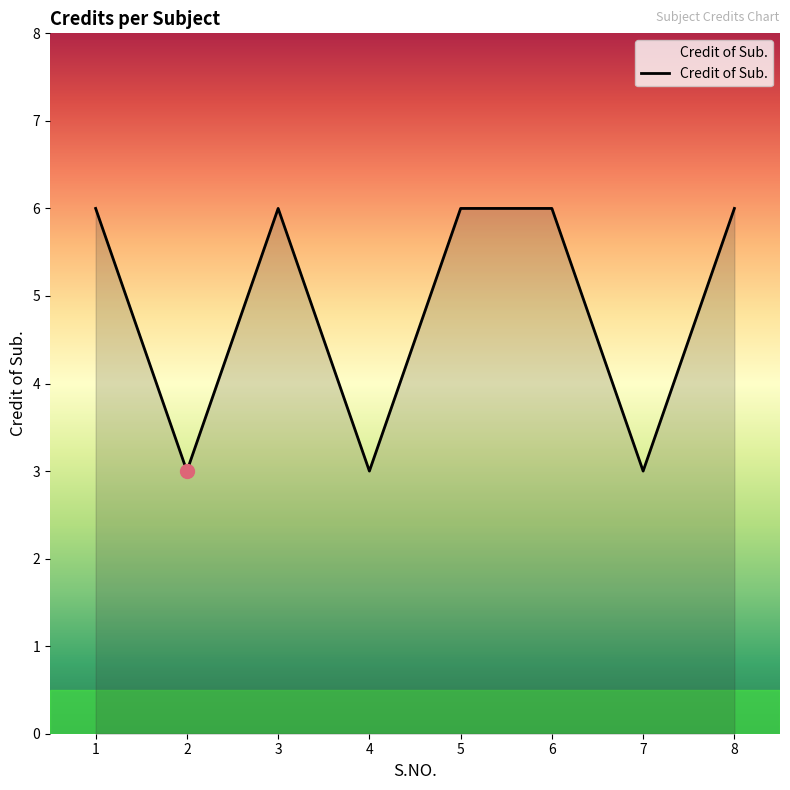

The value at 1 is 6. True or false?

True